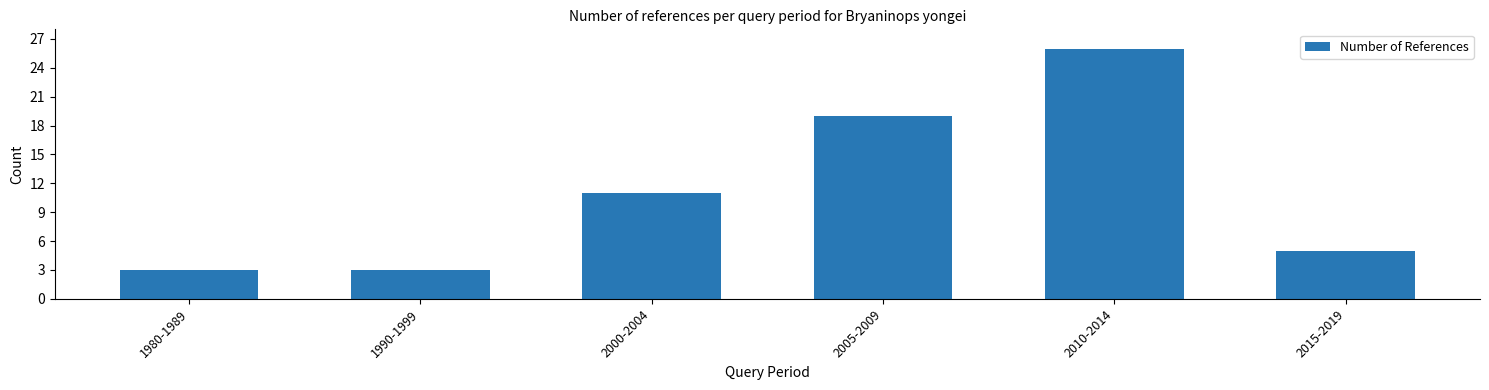

The chart shows a value of 4 at 1990-1999. True or false?

False